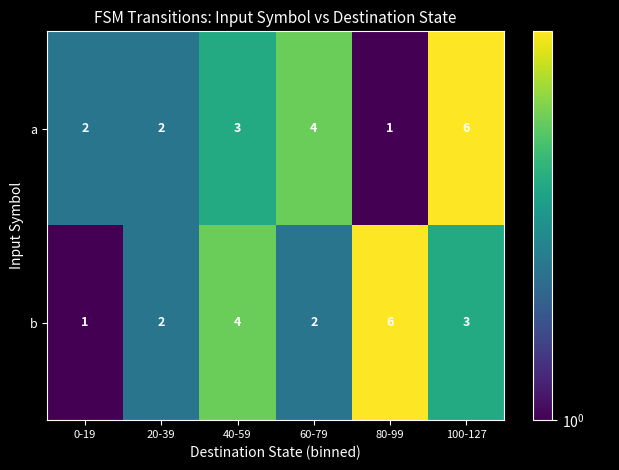

Between 0-19 and 60-79, which series saw the biggest shift?

a